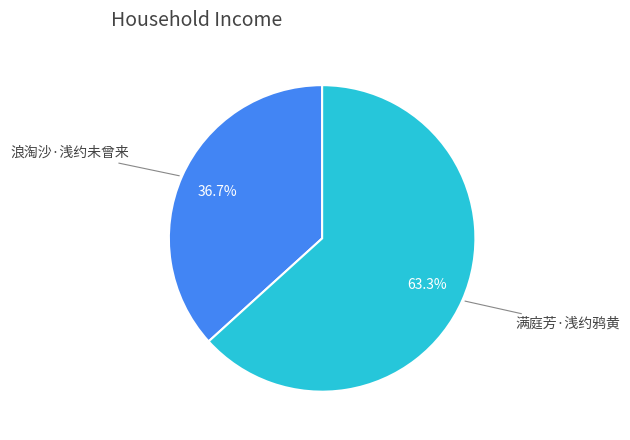

Is there a majority slice in this chart?

Yes